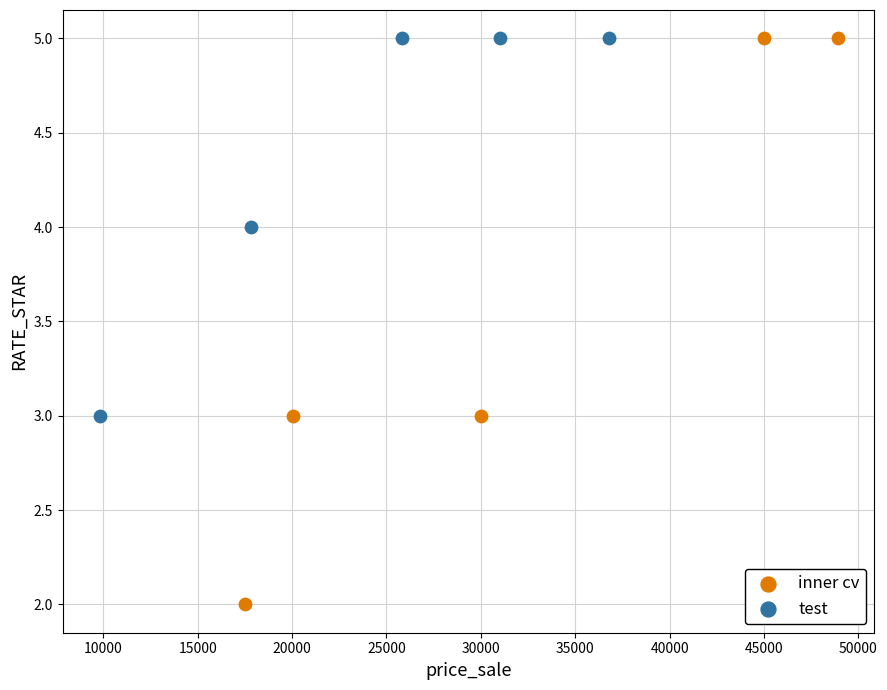

Which series contains the lowest Y value?

inner cv